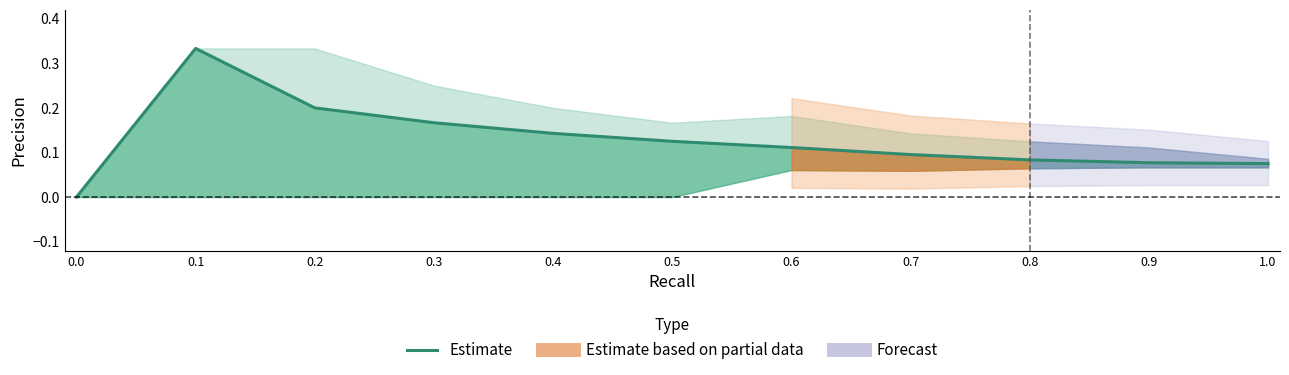

Count the number of values greater than 0.

10